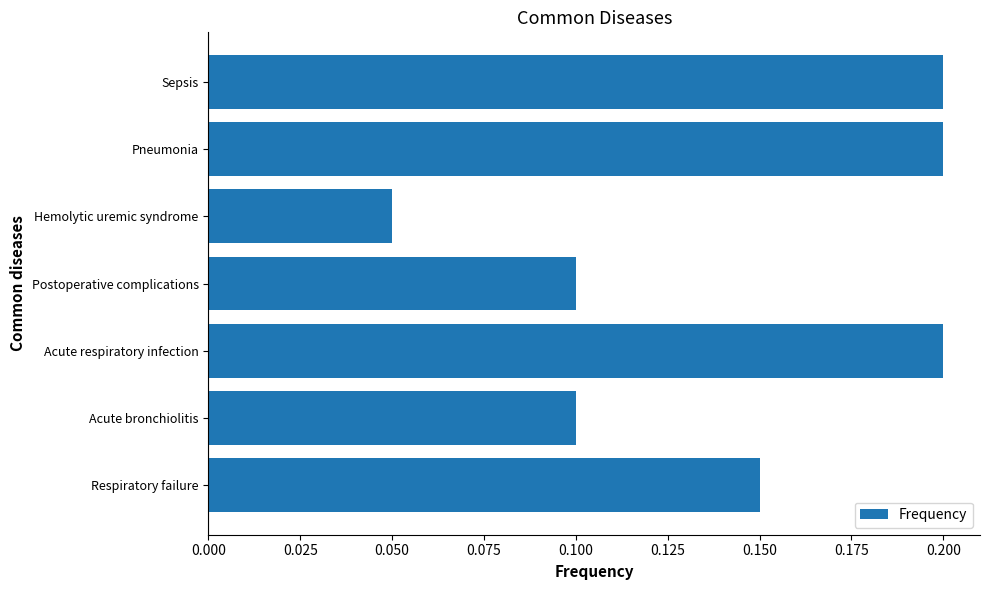

What is the greatest value displayed?

0.2